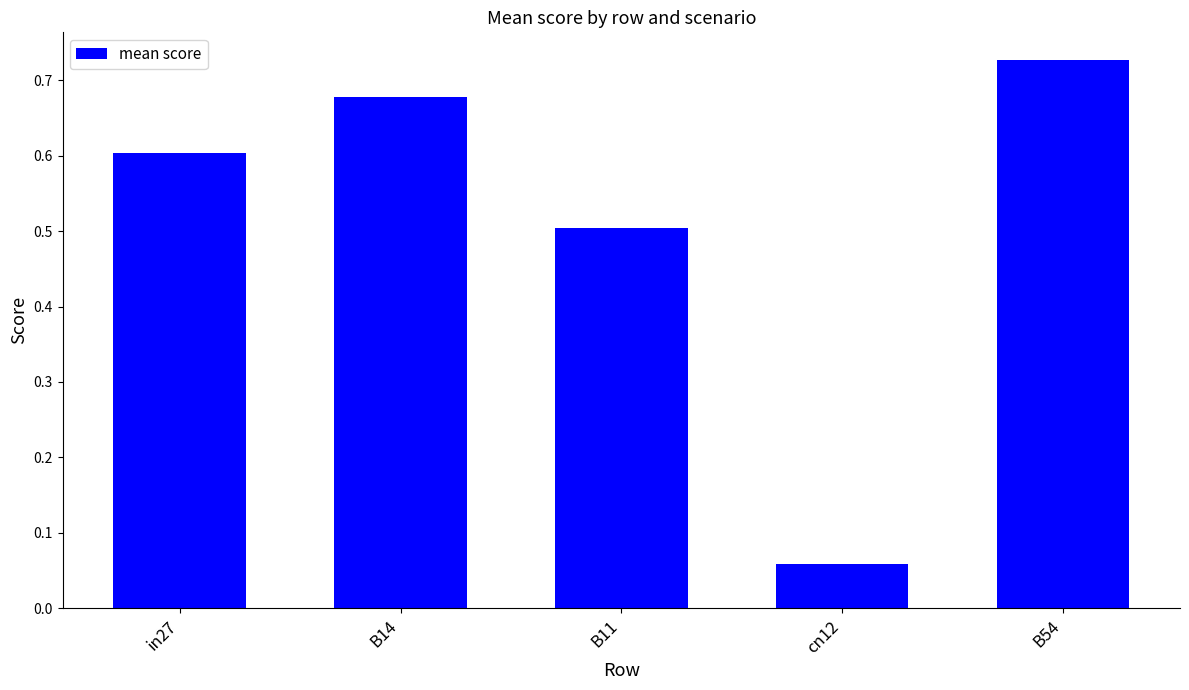

What position from the right is B54?

1